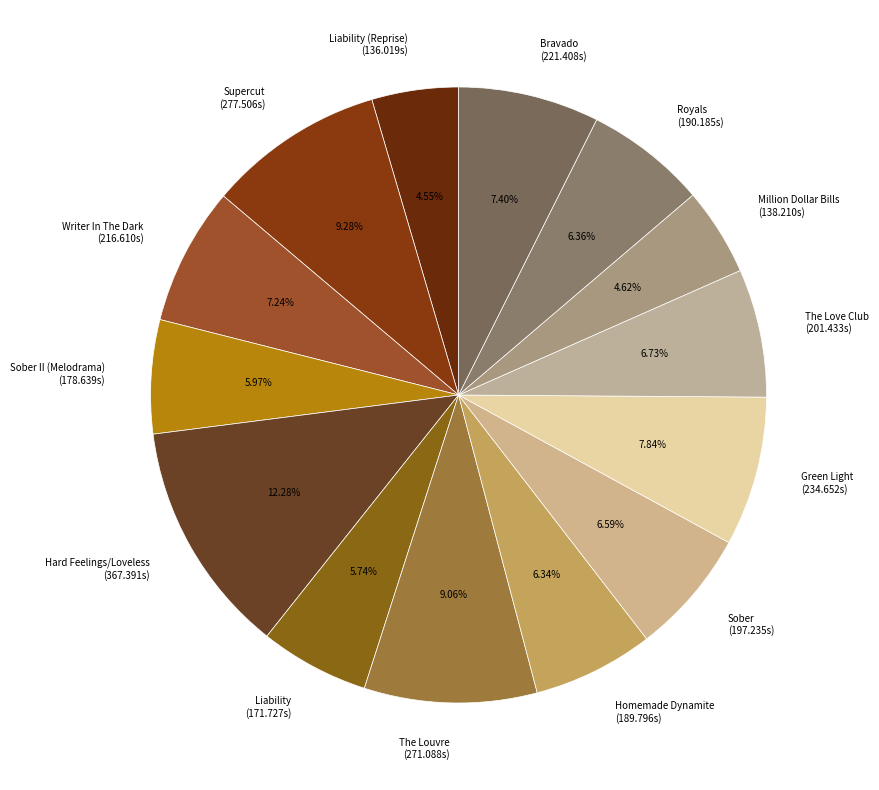

Combined, do The Love Club (201.433s) and Hard Feelings/Loveless (367.391s) account for over 50%?

No